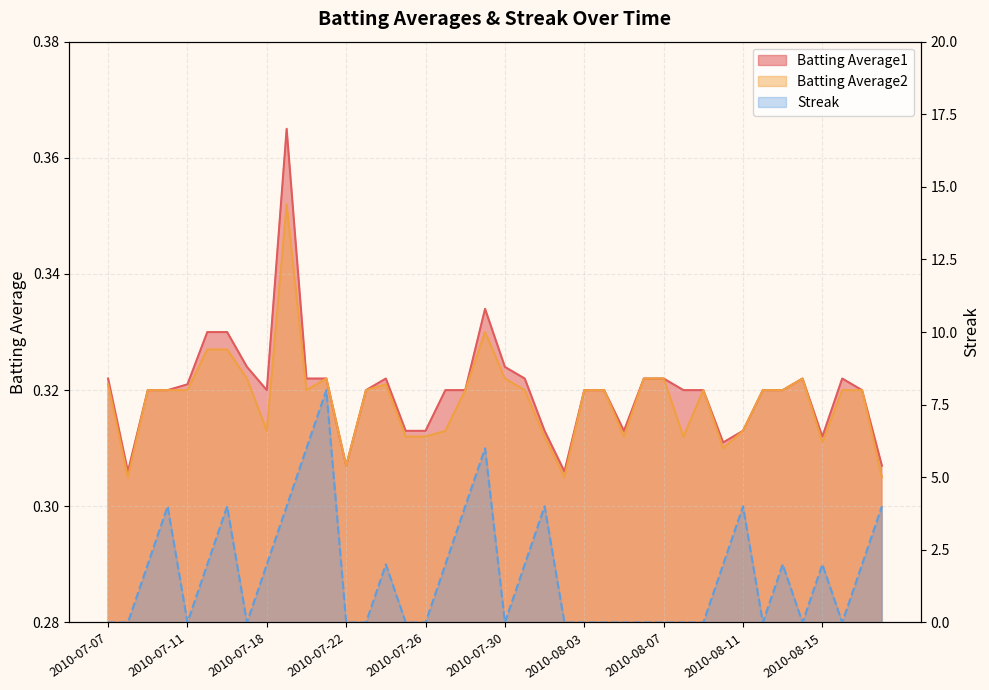

Is the value of Streak at 2010-07-21 greater than the value of Batting Average2 at 2010-07-11?

Yes